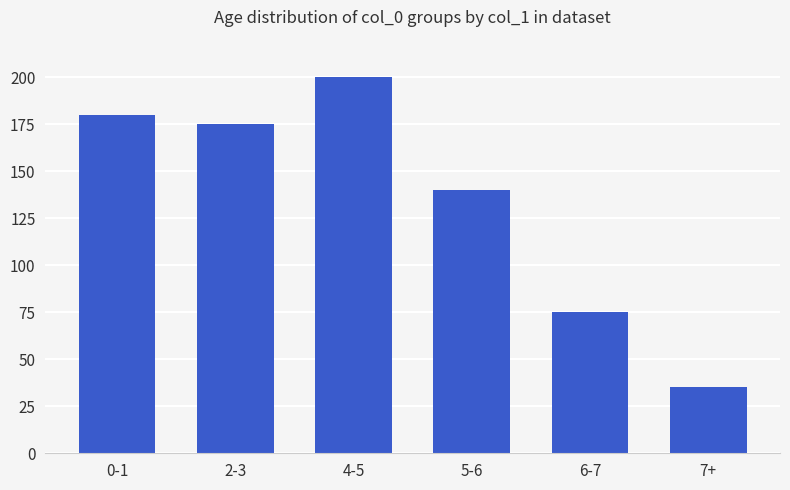

At which label is the value closest to 117?

5-6